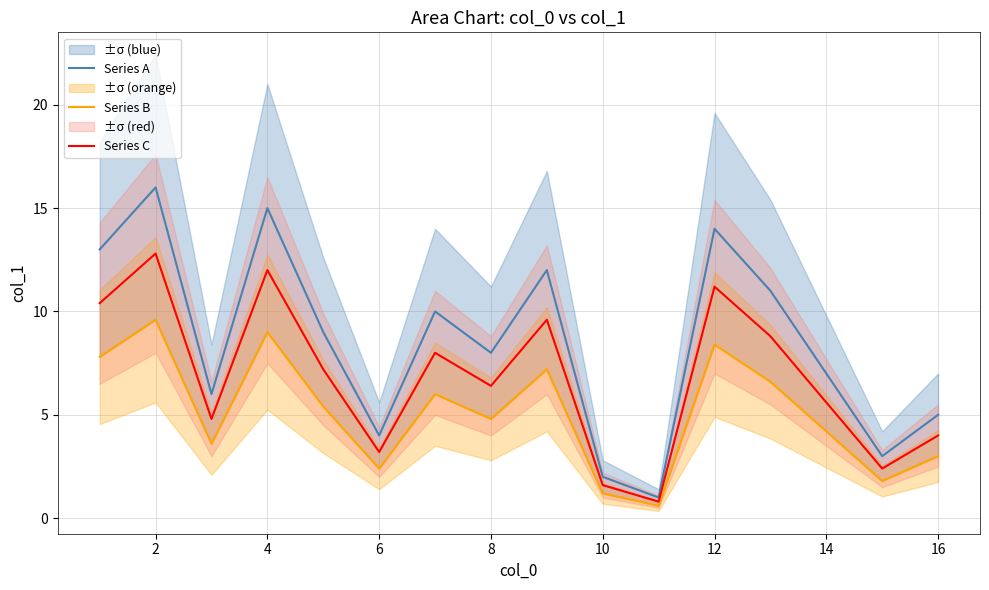

What is the sum of all Series C values?

108.8